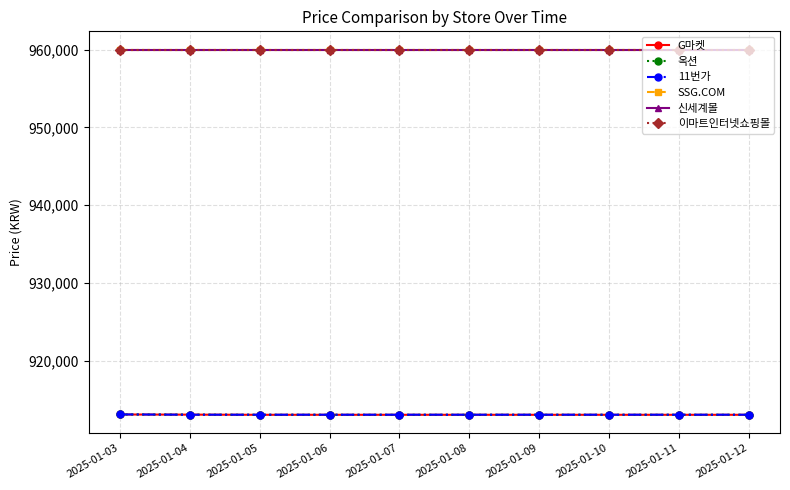

Does the chart have visible grid lines?

Yes